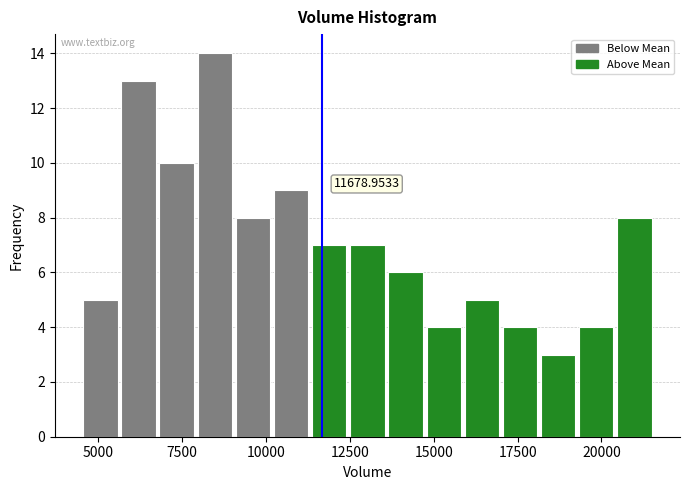

Read against the x-axis, roughly where is the centre of the tallest bar?

8500